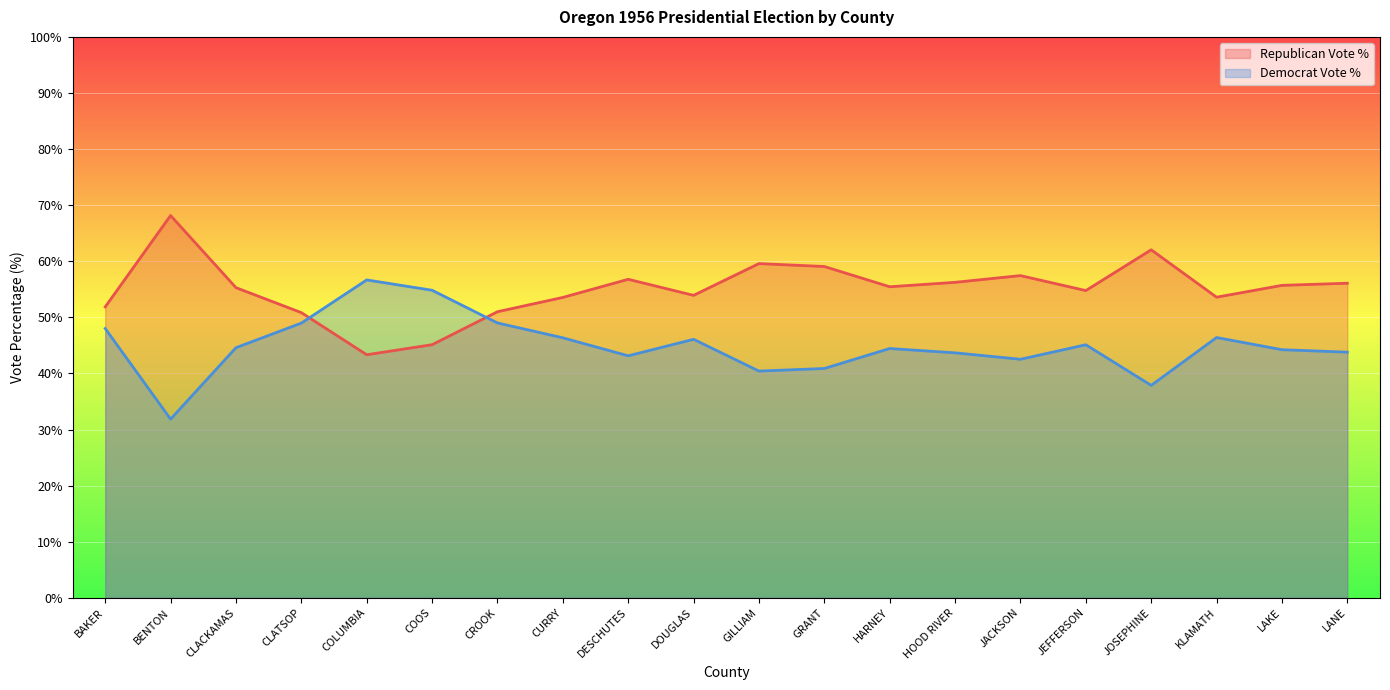

What is the difference between the Republican Vote % values at CLATSOP and LANE?

5.2